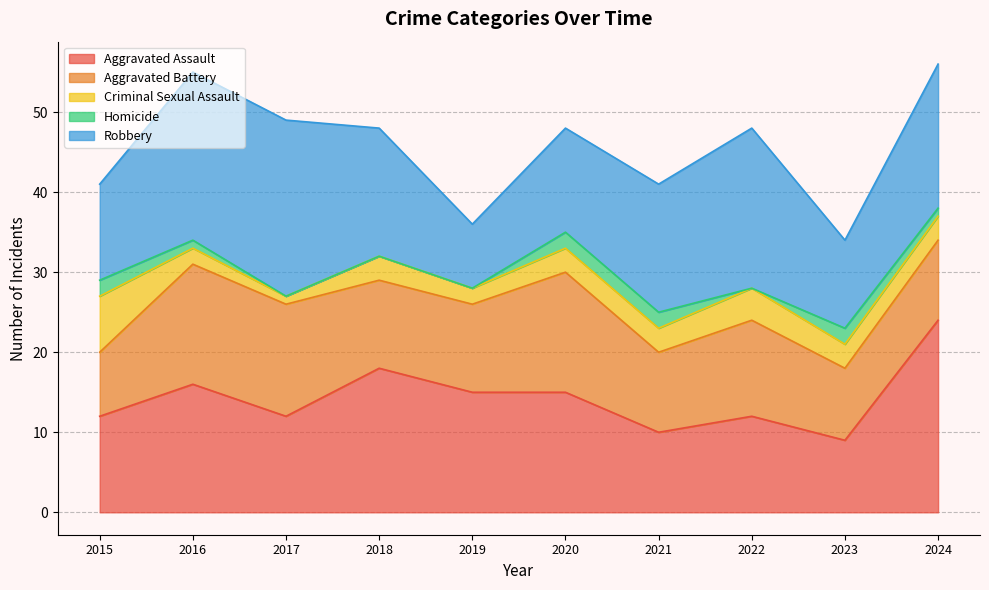

At which category does Aggravated Assault reach its first local peak?

2016